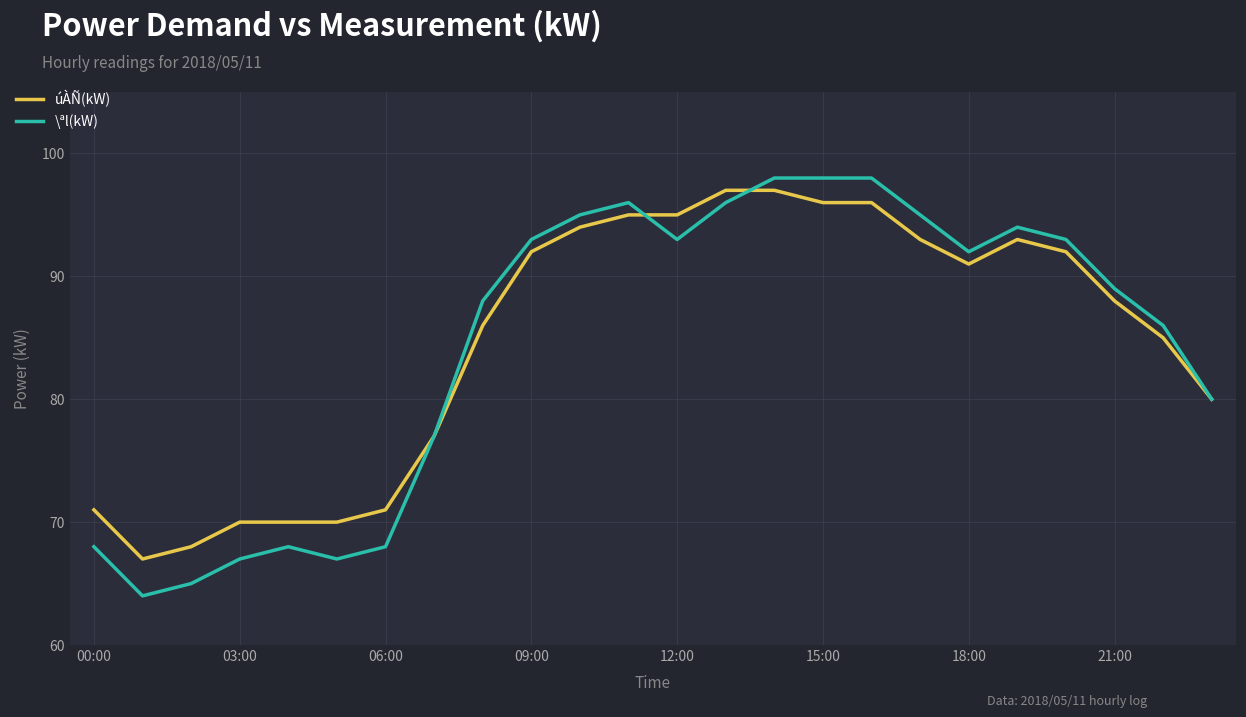

Which series has the widest spread of values?

\ªl(kW)